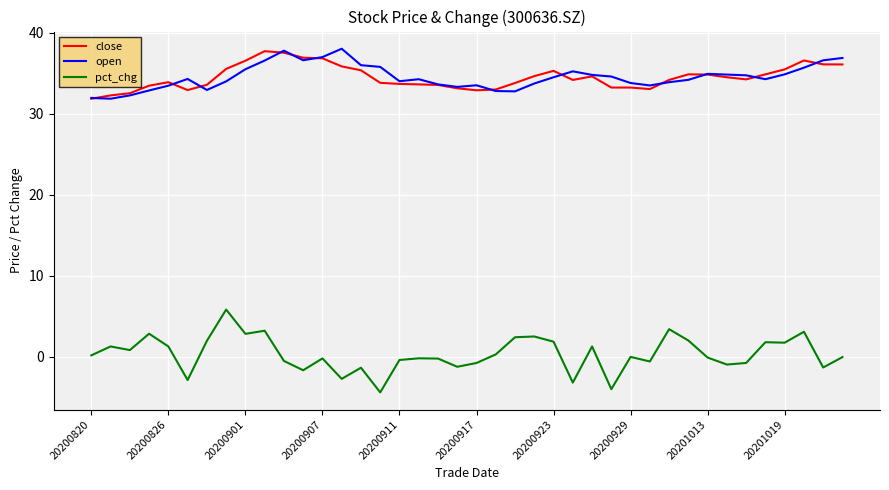

True or false: pct_chg and close cross at least once.

False